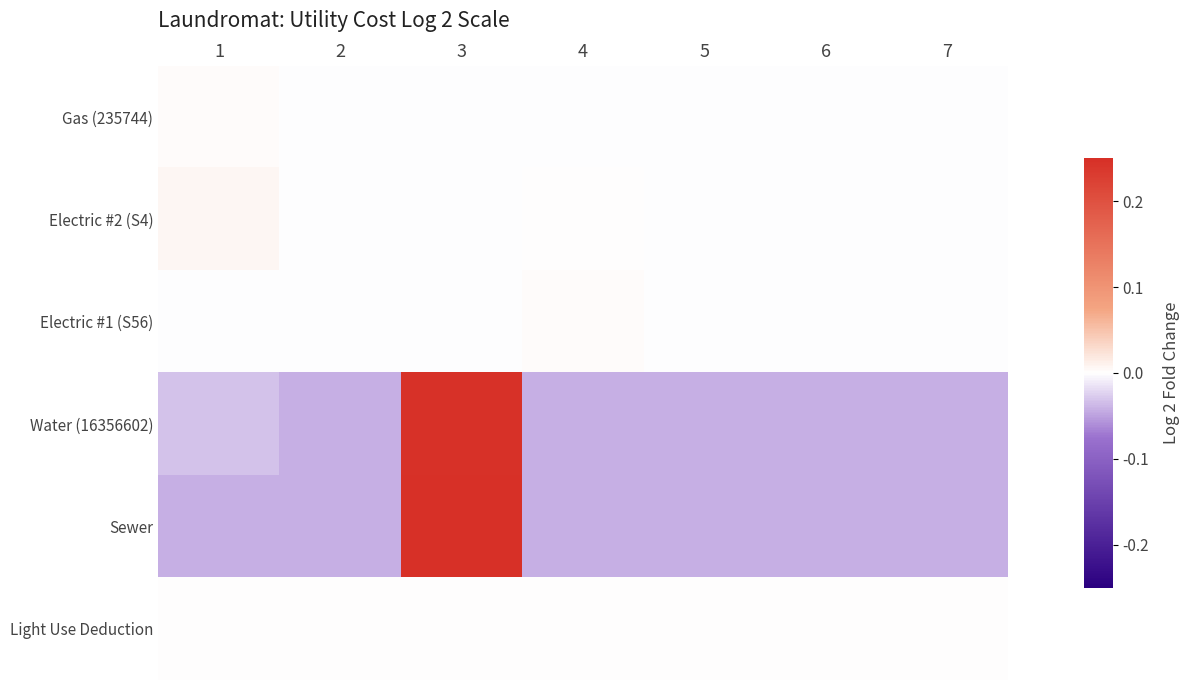

Rank the series at 7 from lowest to highest value.

Water (16356602), Sewer, Electric #2 (S4), Gas (235744), Electric #1 (S56), Light Use Deduction